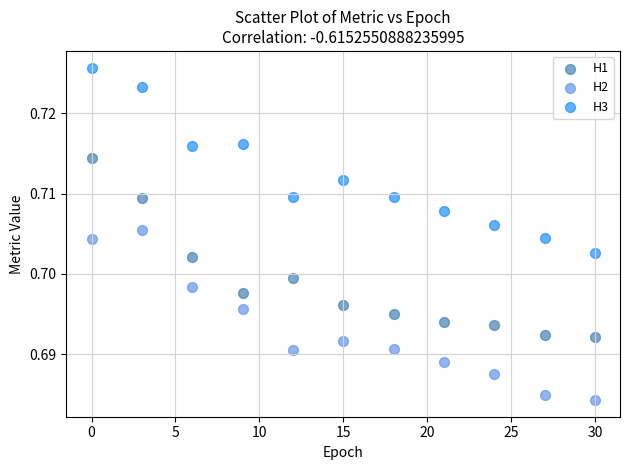

What are all the series names shown in the legend?

H1, H2, H3